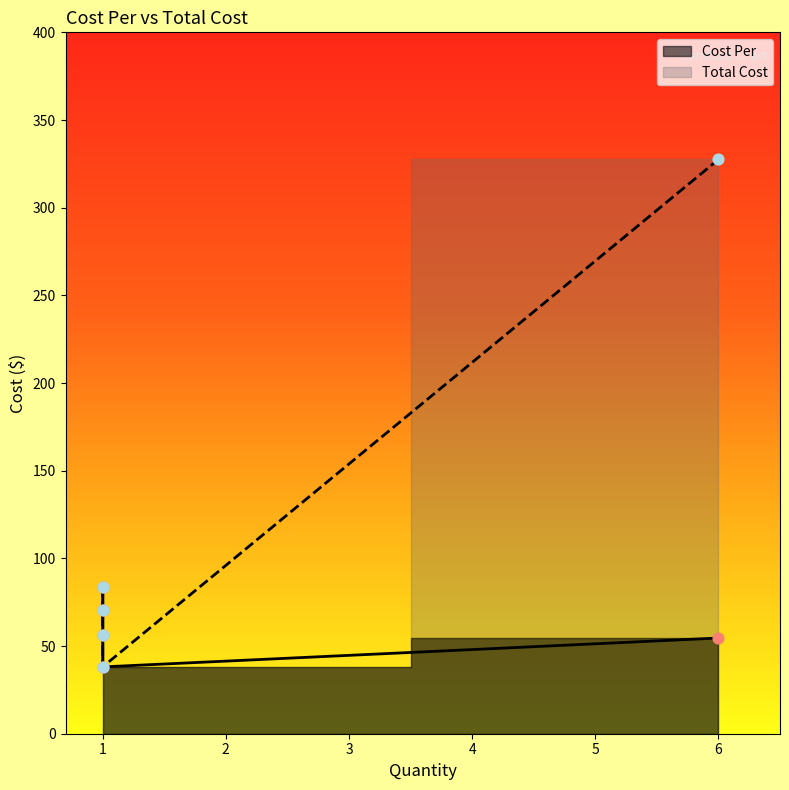

Is the value of Cost Per at Cup - Hot (16oz) greater than the value of Total Cost at Cup - Hot (16oz)?

No